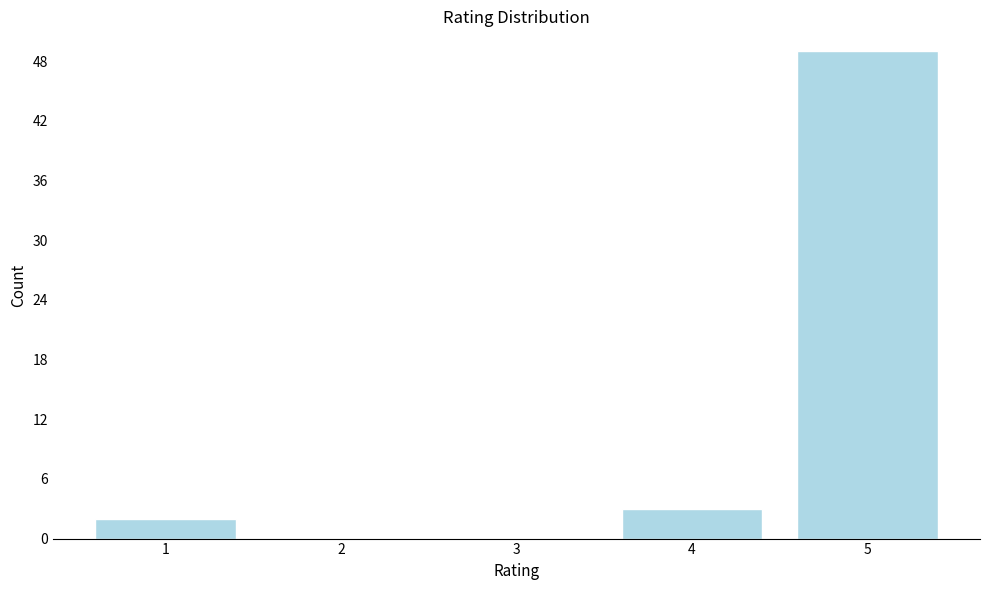

Reading left to right, extract all data points from this chart.

1=2	2=0	3=0	4=3	5=49